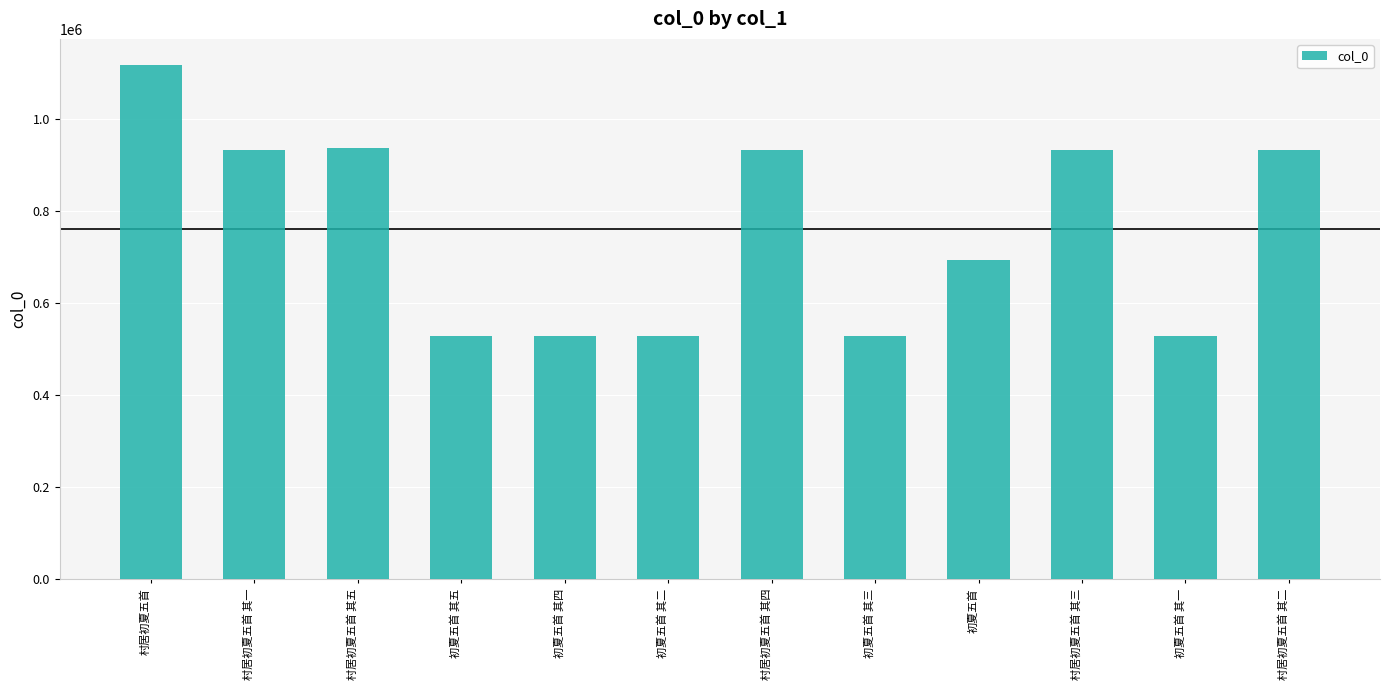

Is it true that the value at 初夏五首 其一 is 529403?

True